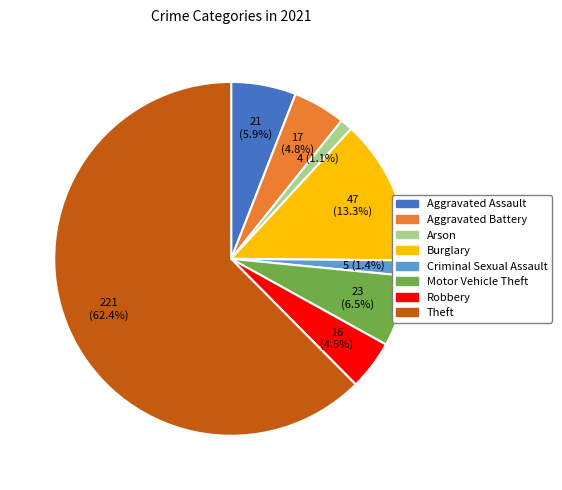

The Arson slice represents 1% of the pie. True or false?

True